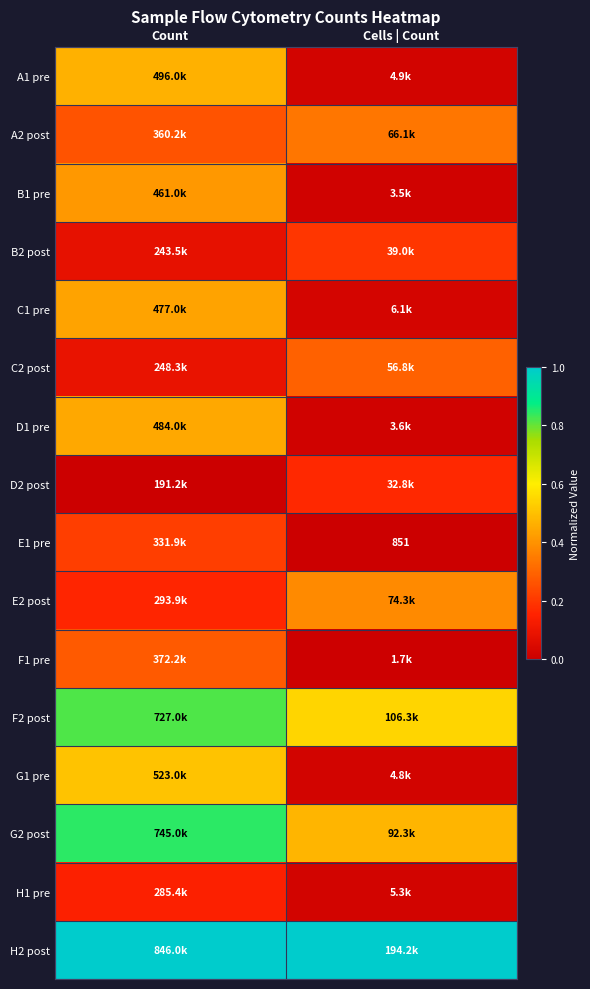

True or false: A1 pre has a value of 0.6 at Count.

False